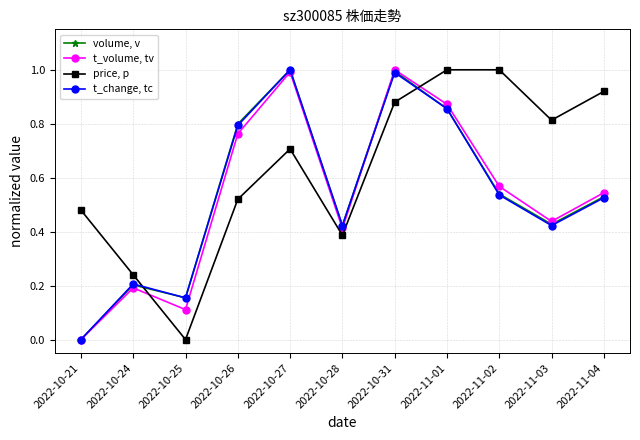

Rank the series at 2022-11-03 from lowest to highest value.

t_change, tc, volume, v, t_volume, tv, price, p